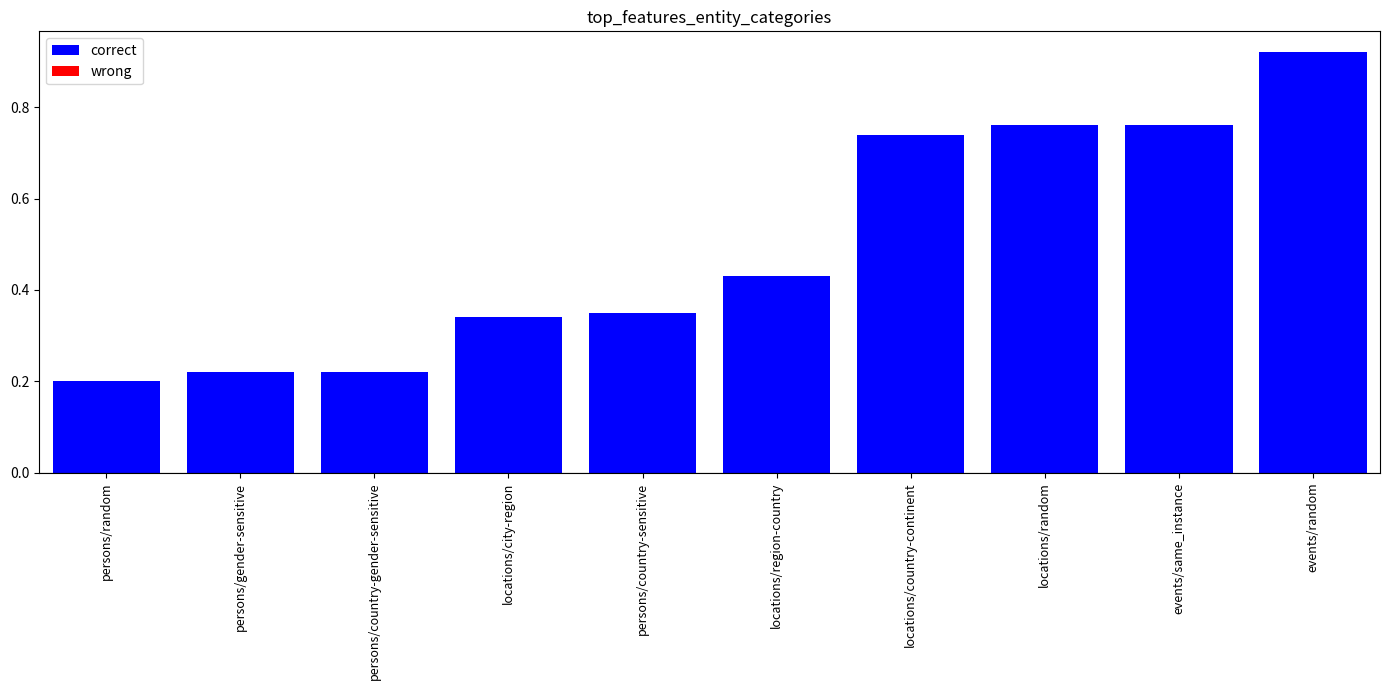

Which label corresponds to the largest value in the chart?

events/random